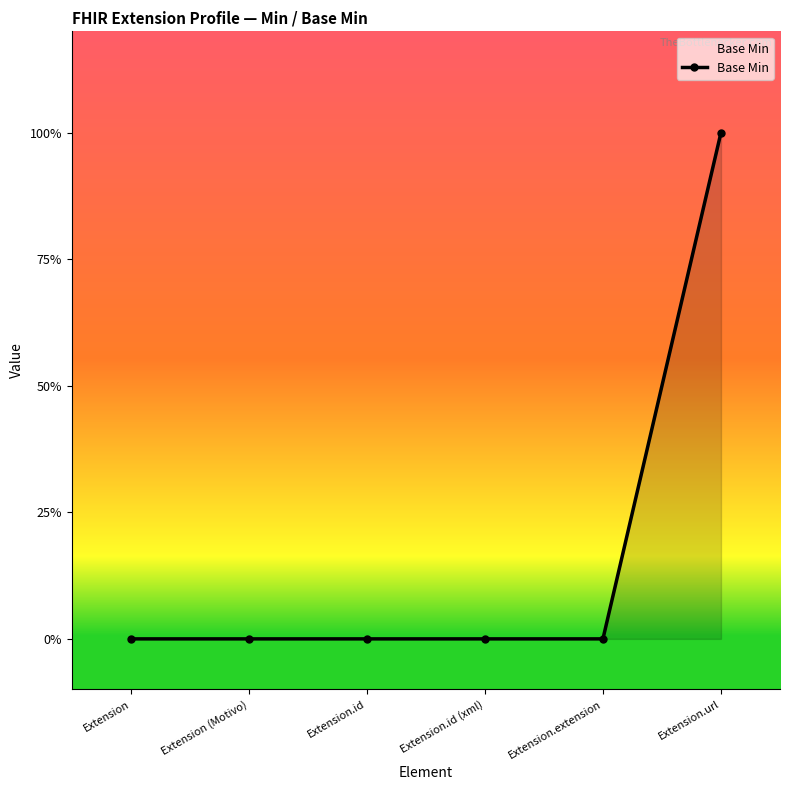

Does the chart have visible grid lines?

No